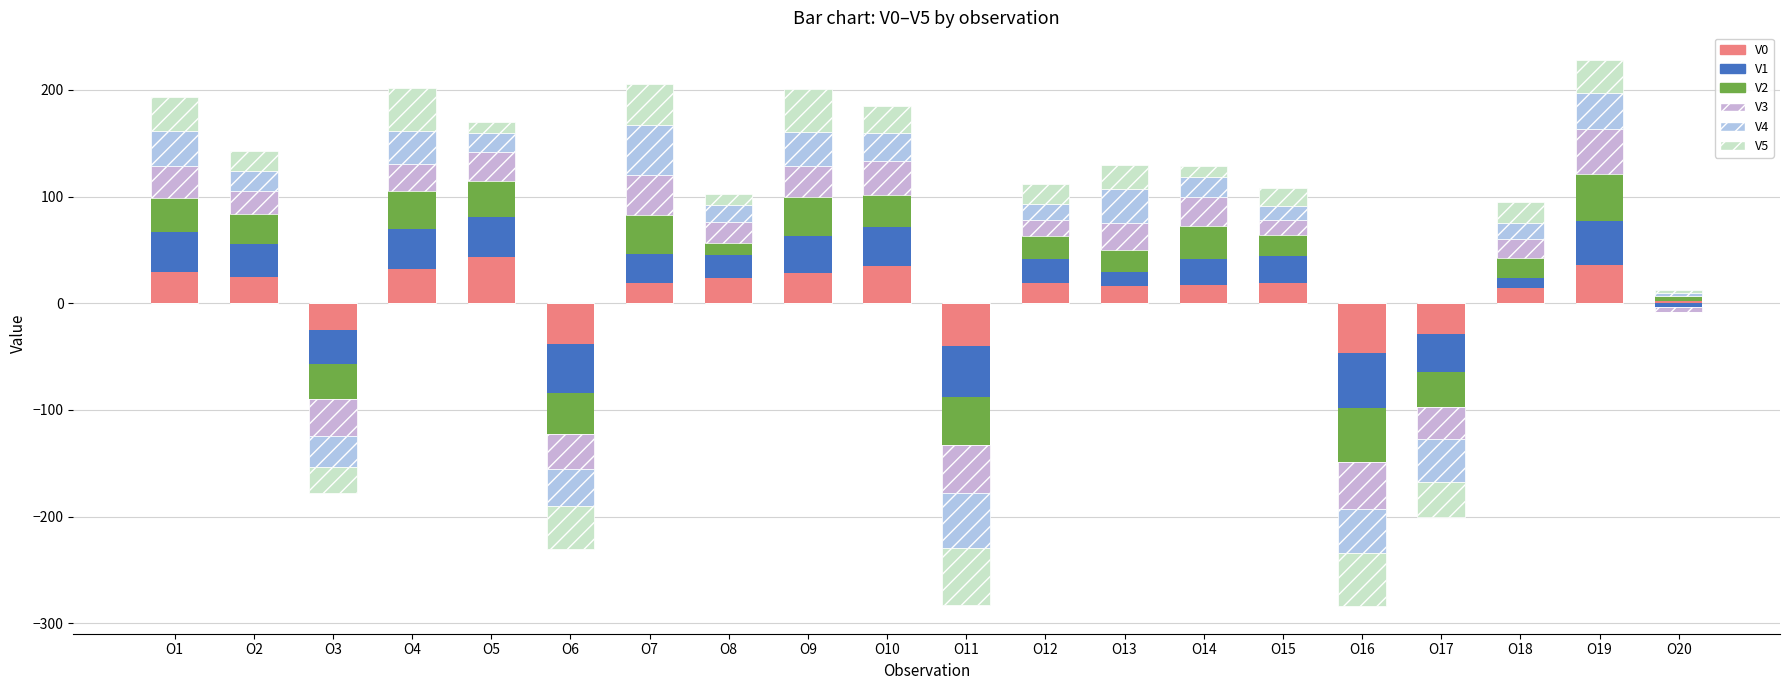

At O9, list the series in order from smallest to largest.

V0, V3, V4, V1, V2, V5